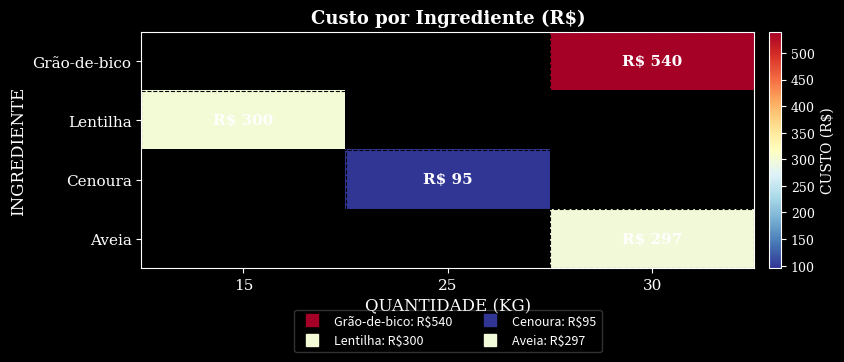

How many series are shown in this chart?

4